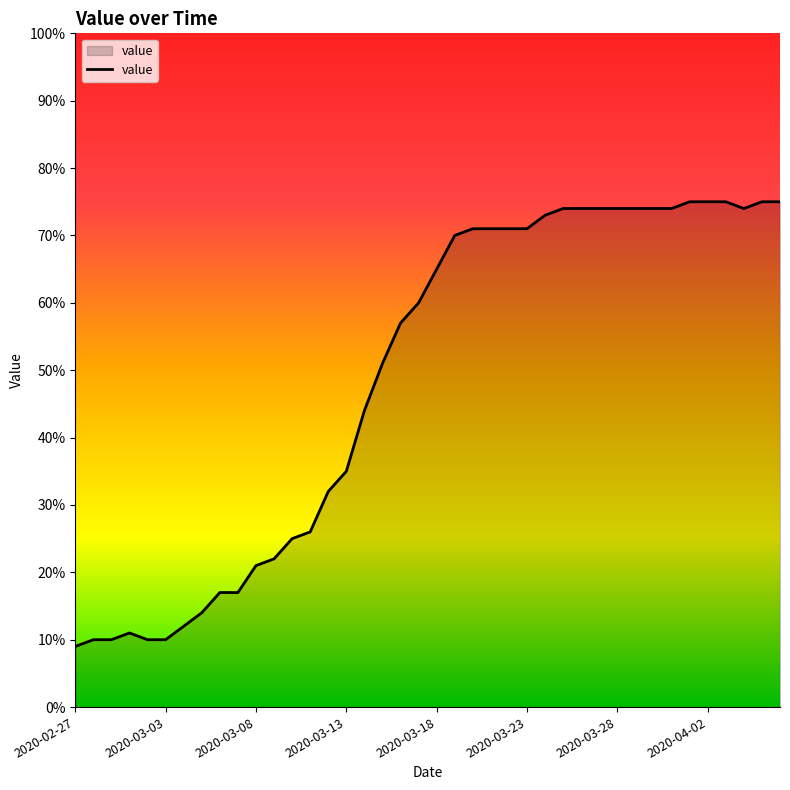

What is the difference between the second highest and second lowest values?

65